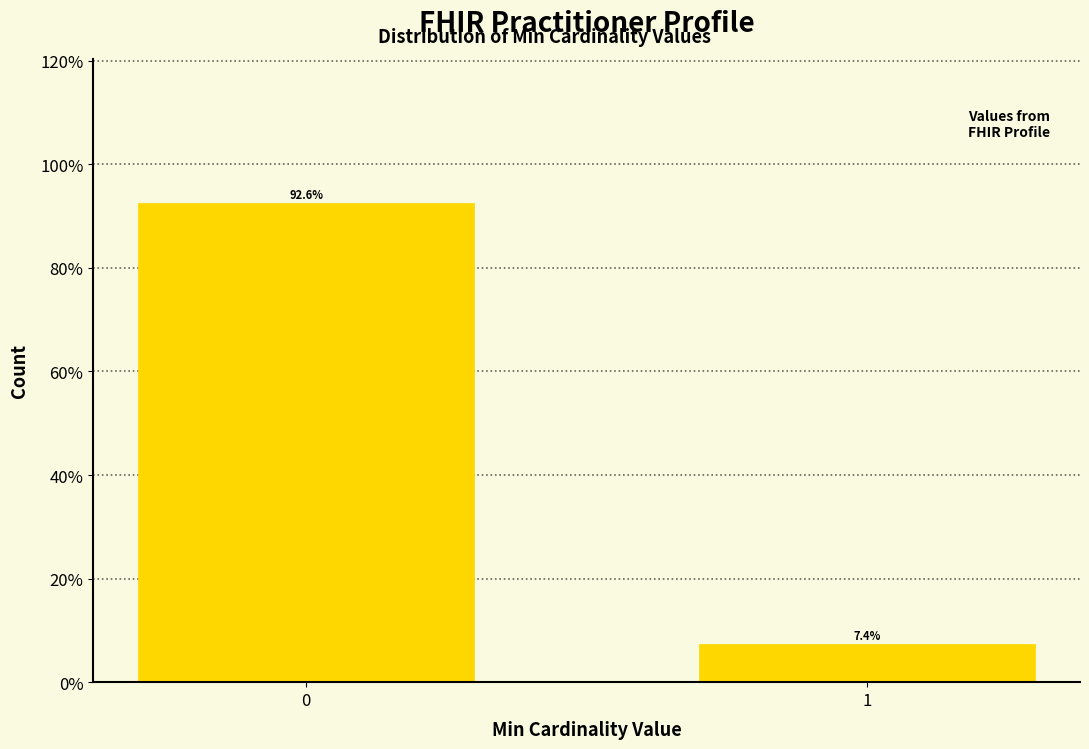

Reading left to right, what are all the values shown in this chart?

0=92.6	1=7.4